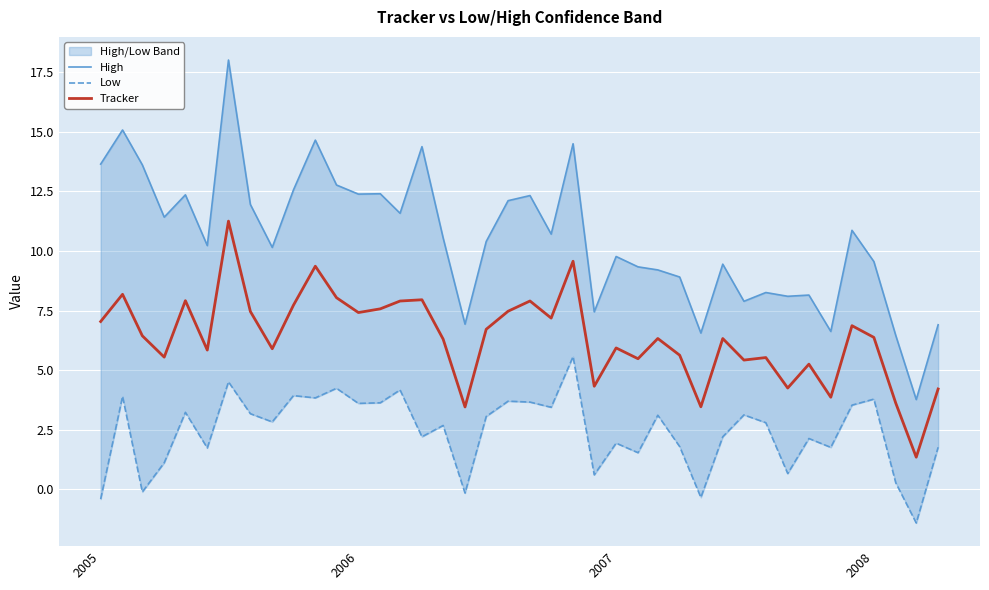

List the series in order of their overall mean, lowest first.

Low, Tracker, High